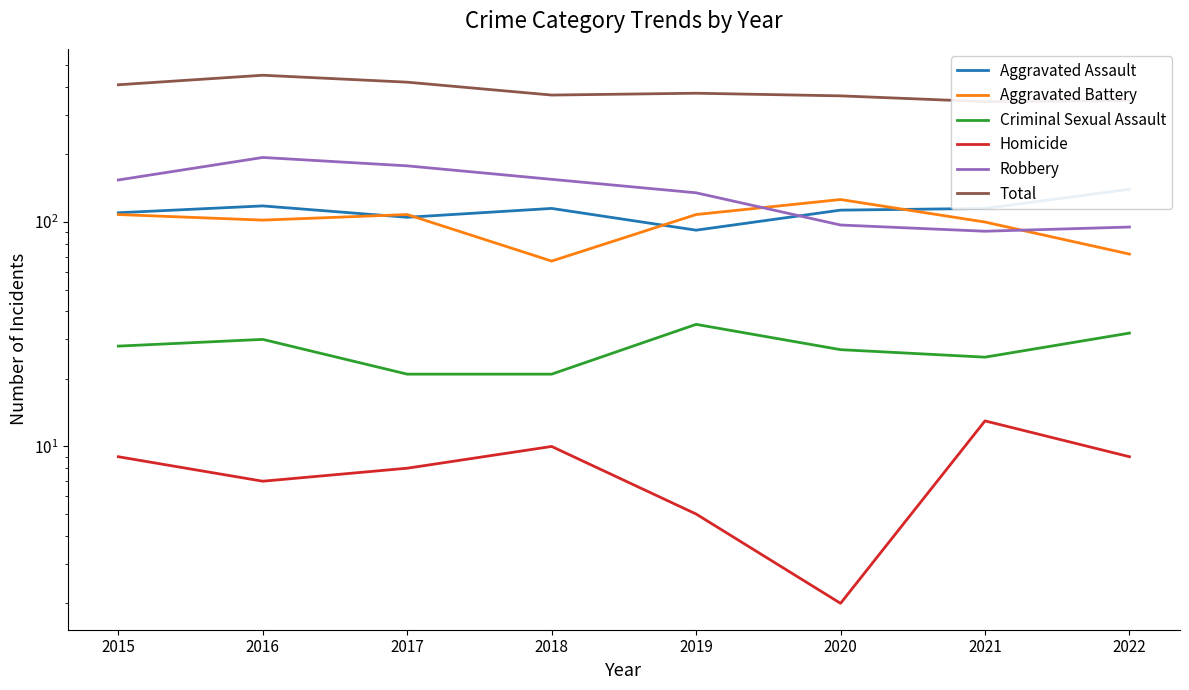

What is the difference between the maximum and minimum values in the Criminal Sexual Assault series?

14